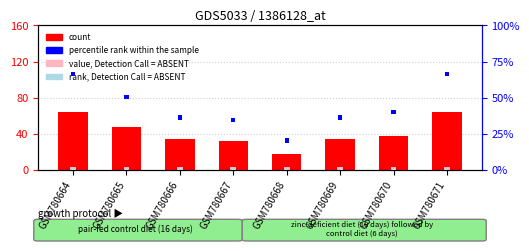

What is the highest value of the value, Detection Call = ABSENT series?

3.2